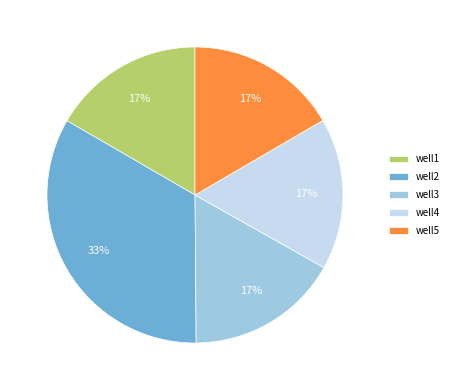

Is there a majority slice in this chart?

No